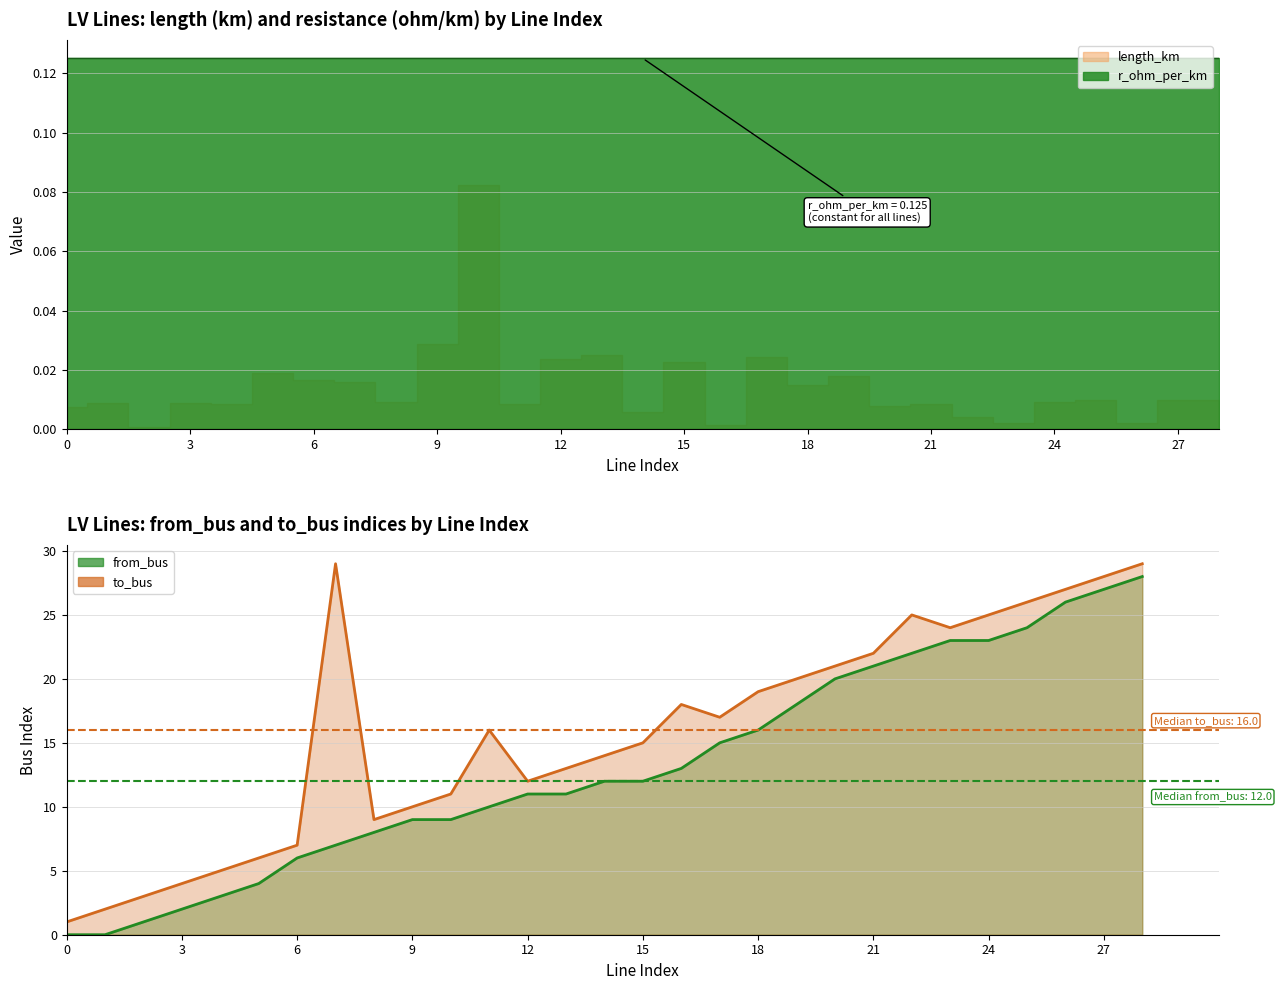

True or false: from_bus has a value of 0.0 at 1.

True